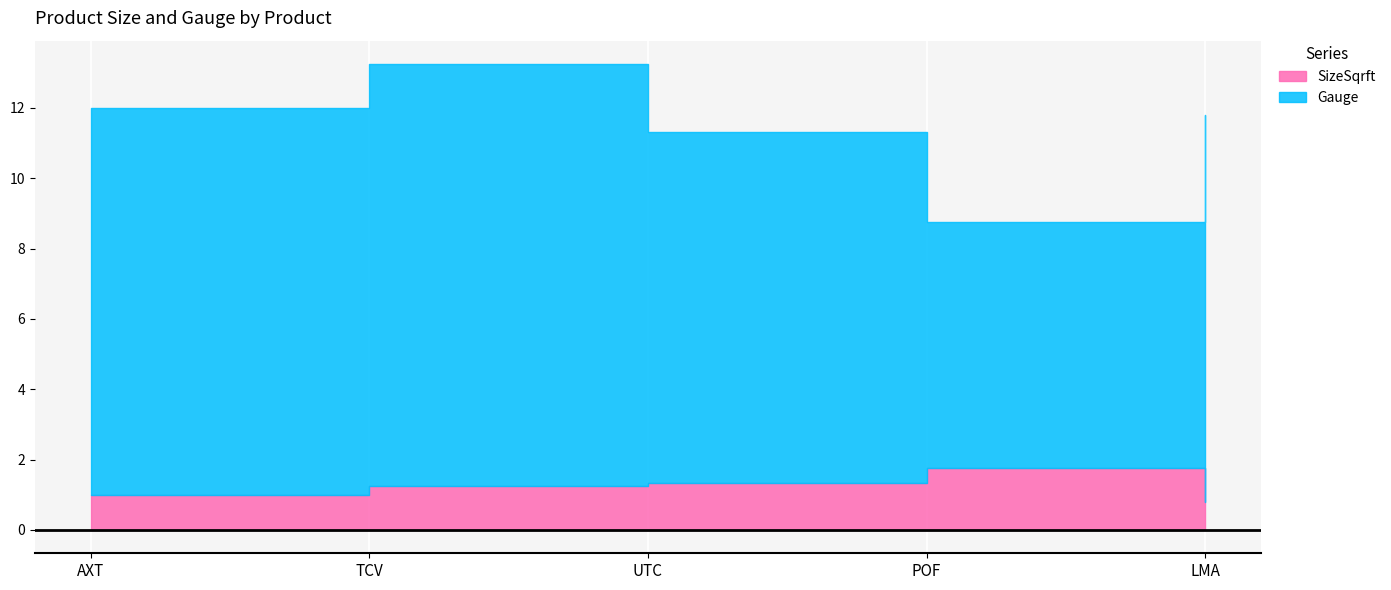

Rank the series at UTC from highest to lowest value.

Gauge, SizeSqrft